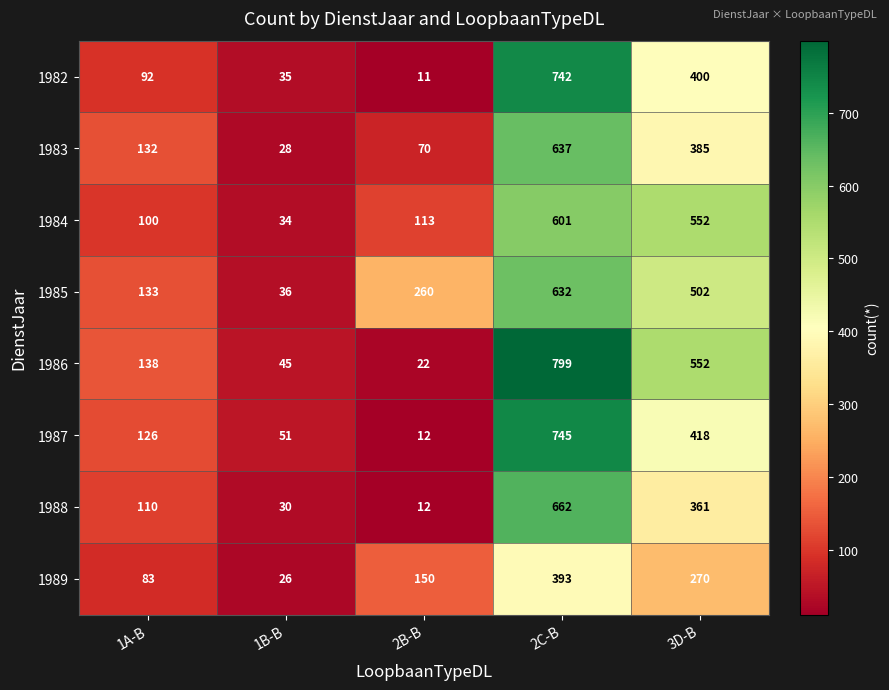

What is the total value across all series at 2B-B?

650